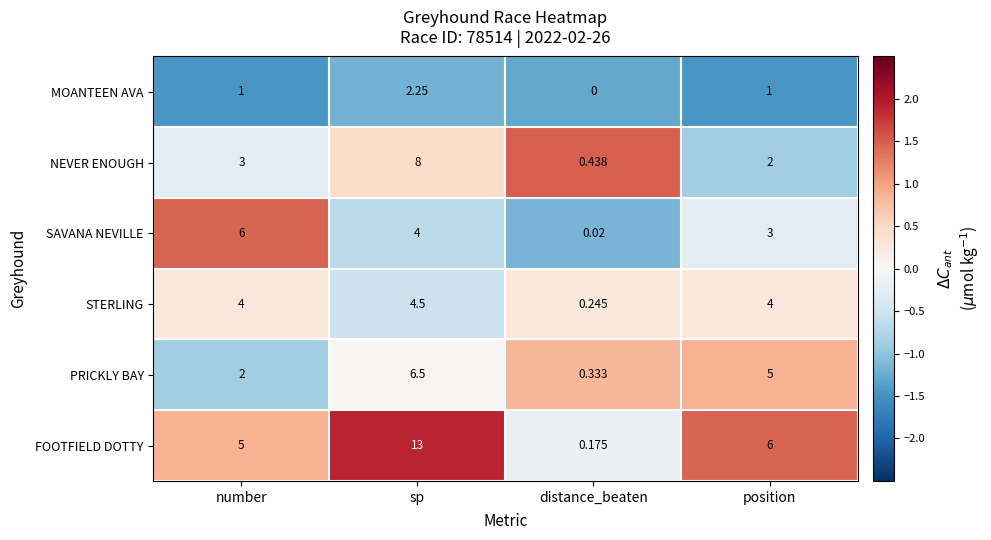

At number, list the series in order from largest to smallest.

SAVANA NEVILLE, FOOTFIELD DOTTY, STERLING, NEVER ENOUGH, PRICKLY BAY, MOANTEEN AVA